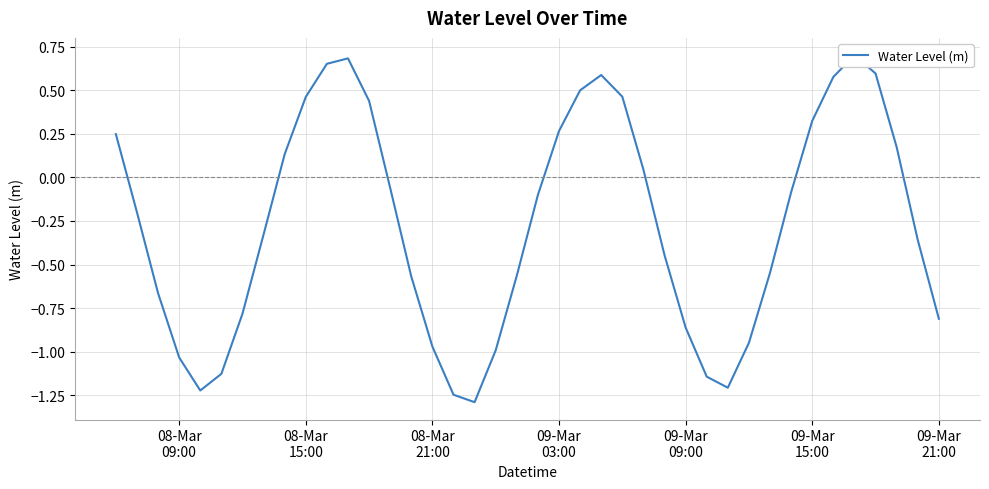

What is the difference between the maximum and minimum values?

2.0